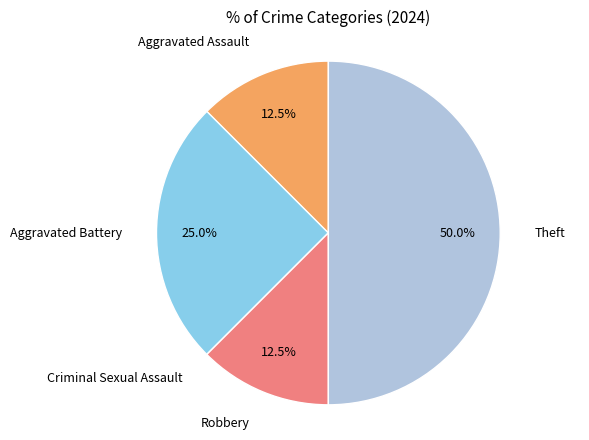

Approximately how many times larger is the value at Theft compared to Robbery?

4.0